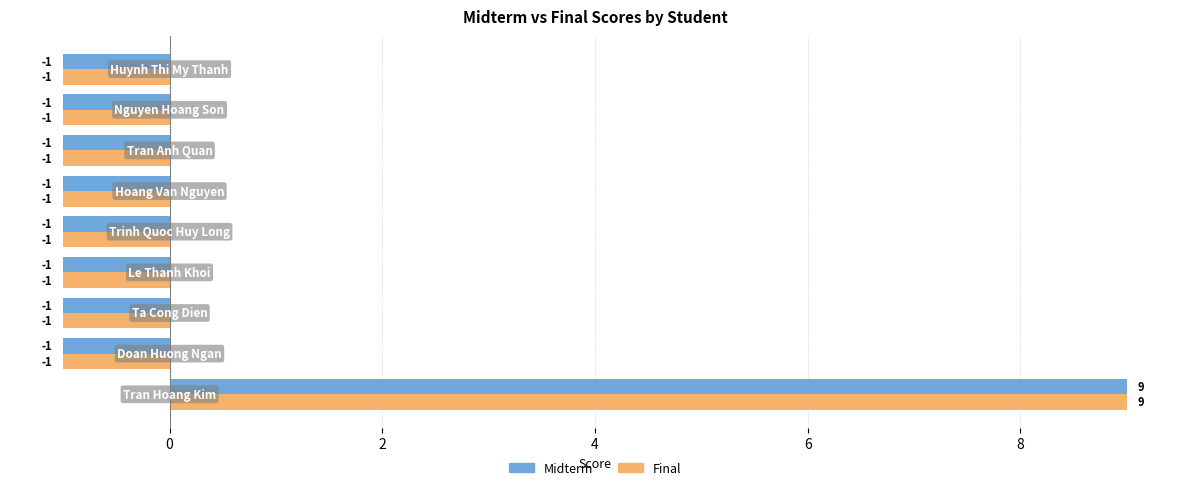

How many categories are shown in the chart?

9